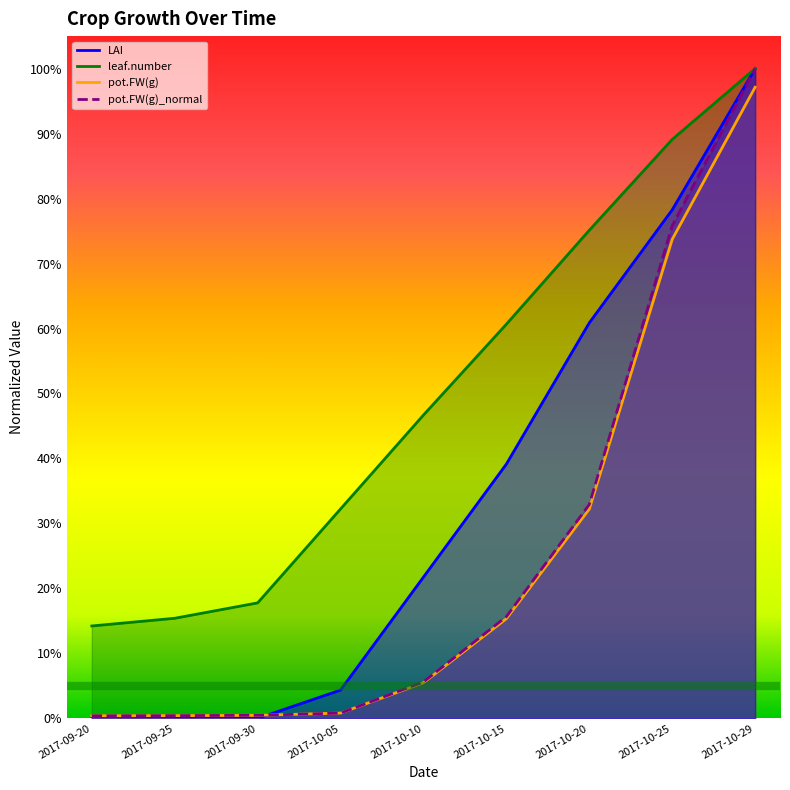

True or false: leaf.number_normal has a value of -0.6 at 2017-09-30.

False